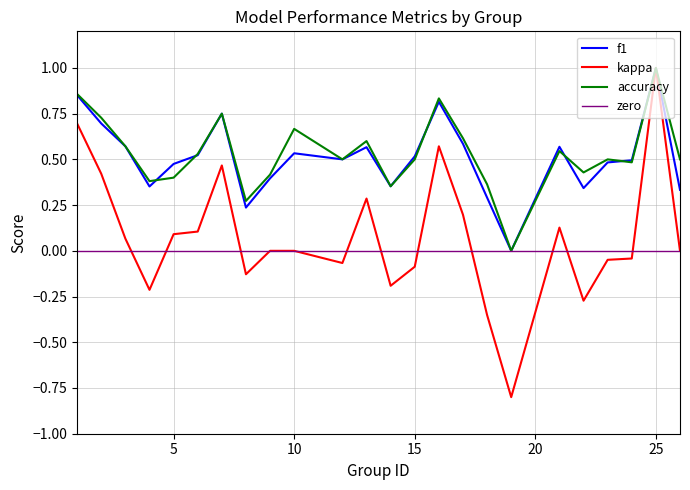

What is the minimum value for kappa?

-0.8